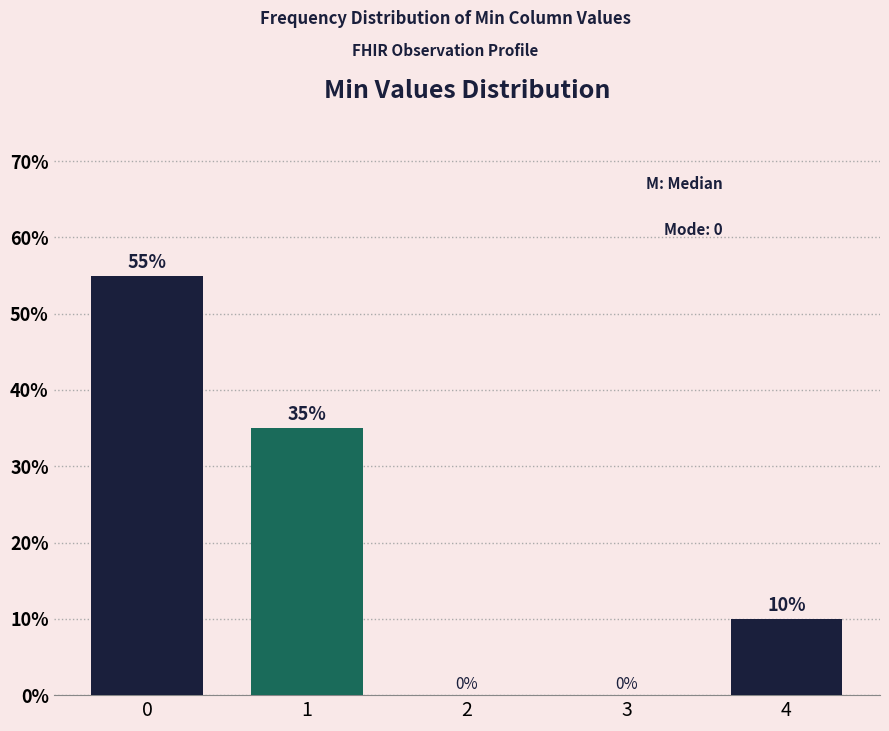

Reading right to left, extract all data points from this chart.

4=10.0	3=0.0	2=0.0	1=35.0	0=55.0